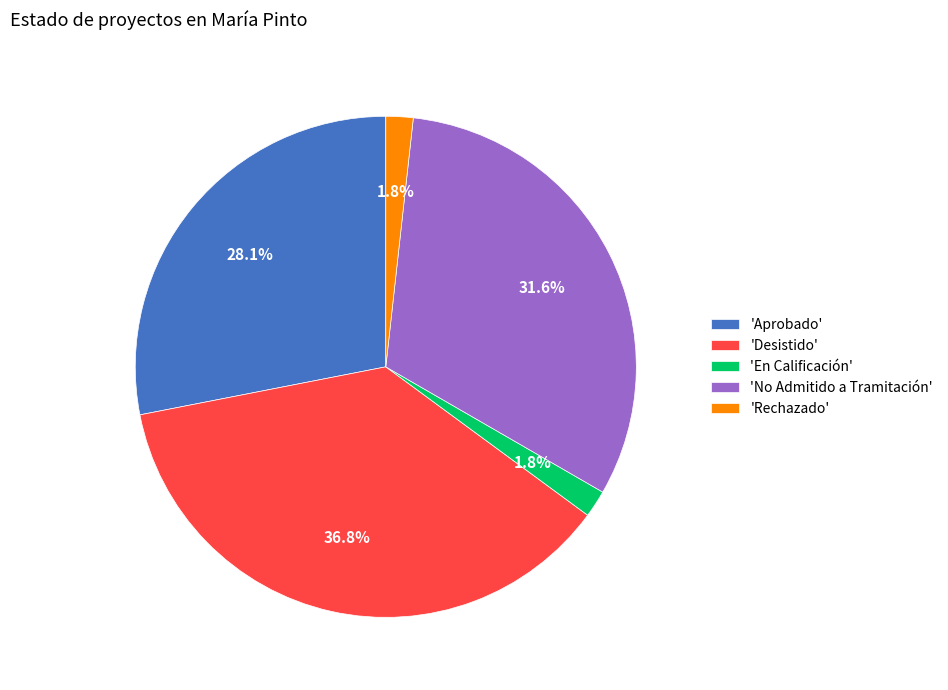

Count the number of slices in the pie.

5